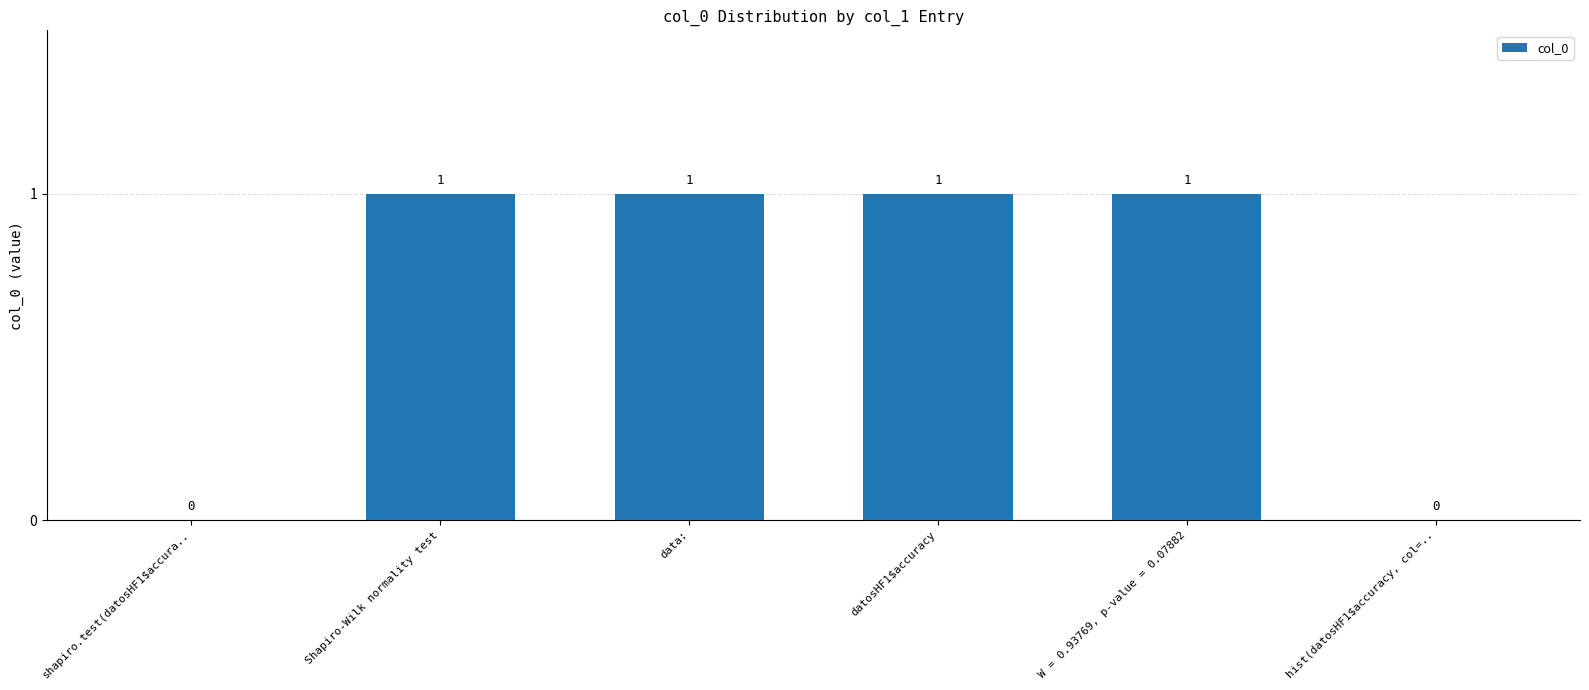

Approximately how many times larger is the value at Shapiro-Wilk normality test compared to data:?

1.0